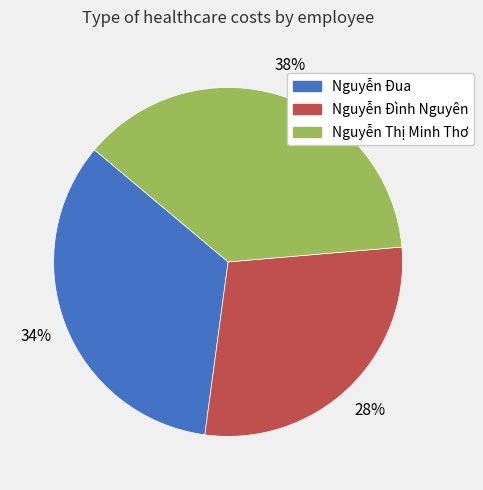

To the nearest percent, what is the combined percentage of Nguyễn Thị Minh Thơ and Nguyễn Đua?

72%